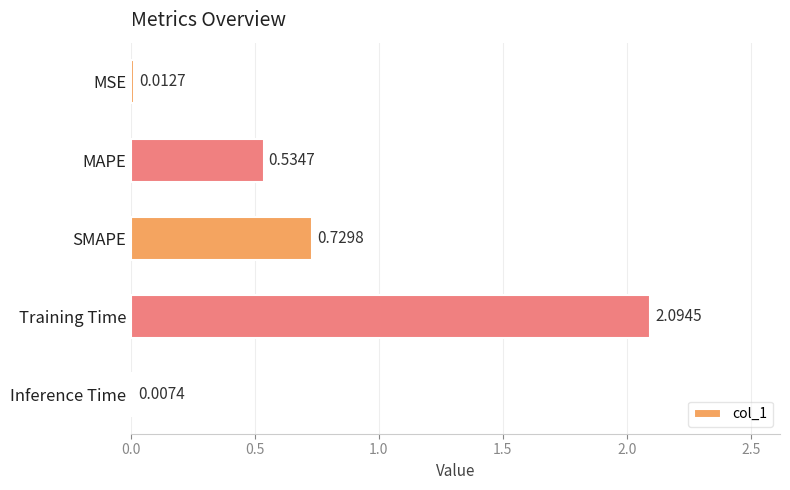

Are the bars grouped side by side (vs. stacked)?

No